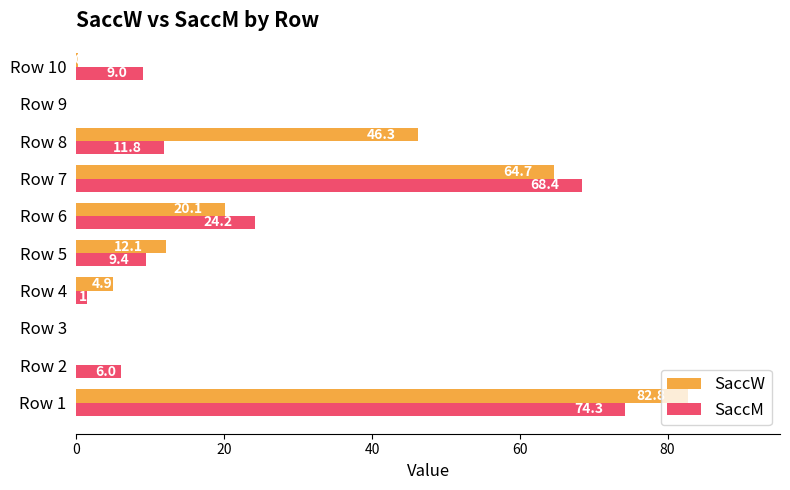

At which label is SaccW closest to 41?

Row 8